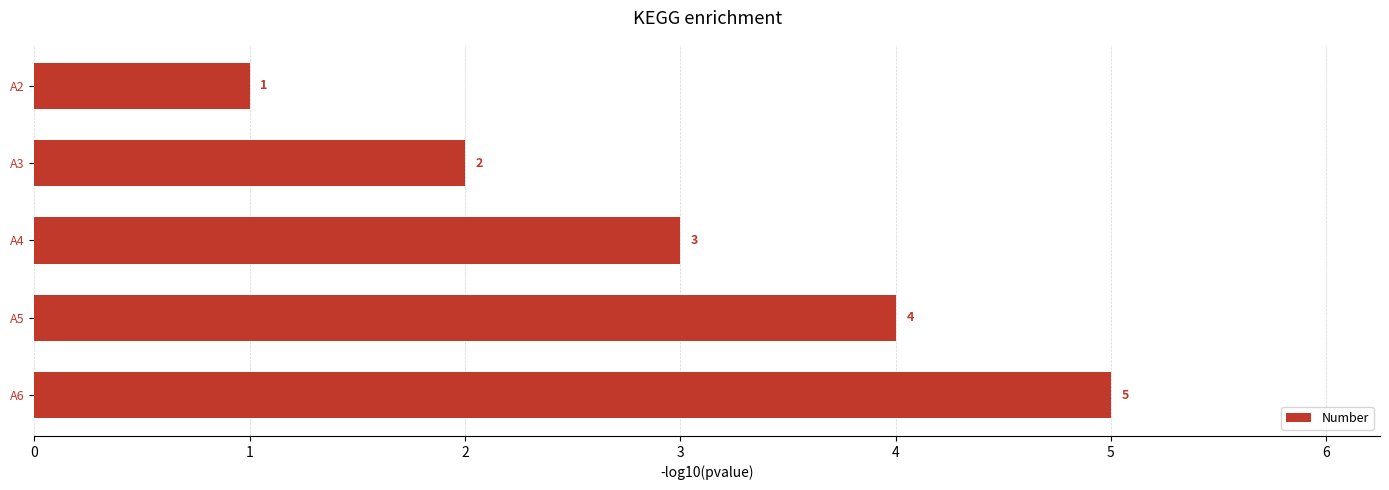

List the labels in order of value, largest first.

A6, A5, A4, A3, A2